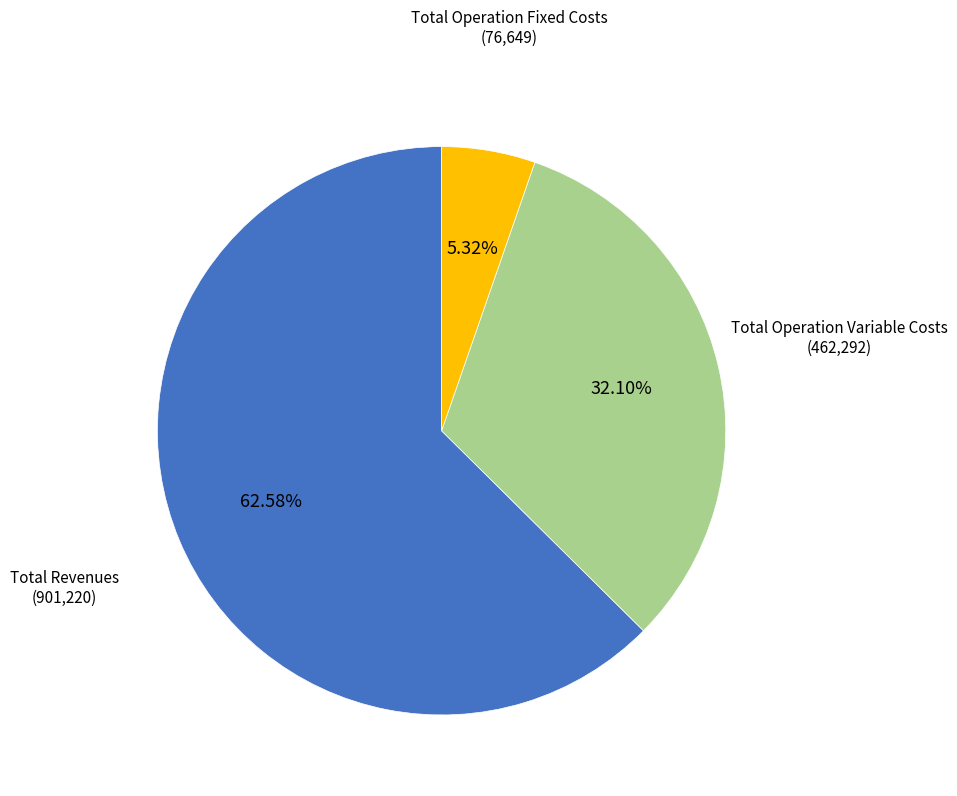

Is there any slice that represents more than half of the pie?

Yes